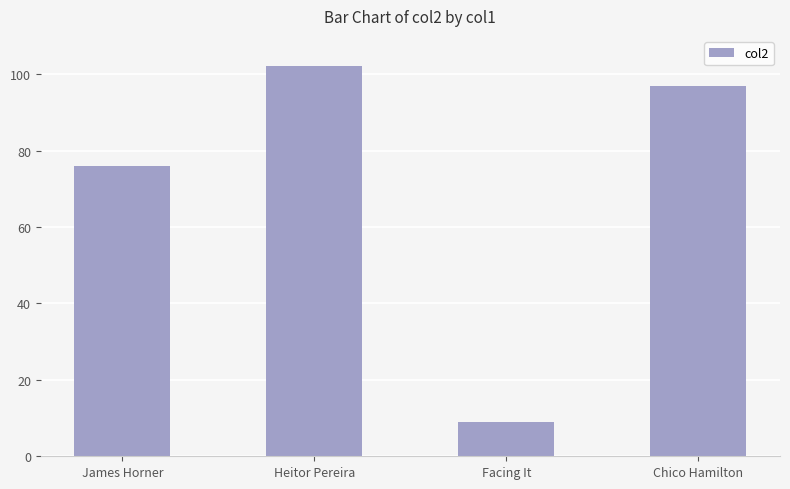

Reading left to right, extract all data points from this chart.

76	102	9	97